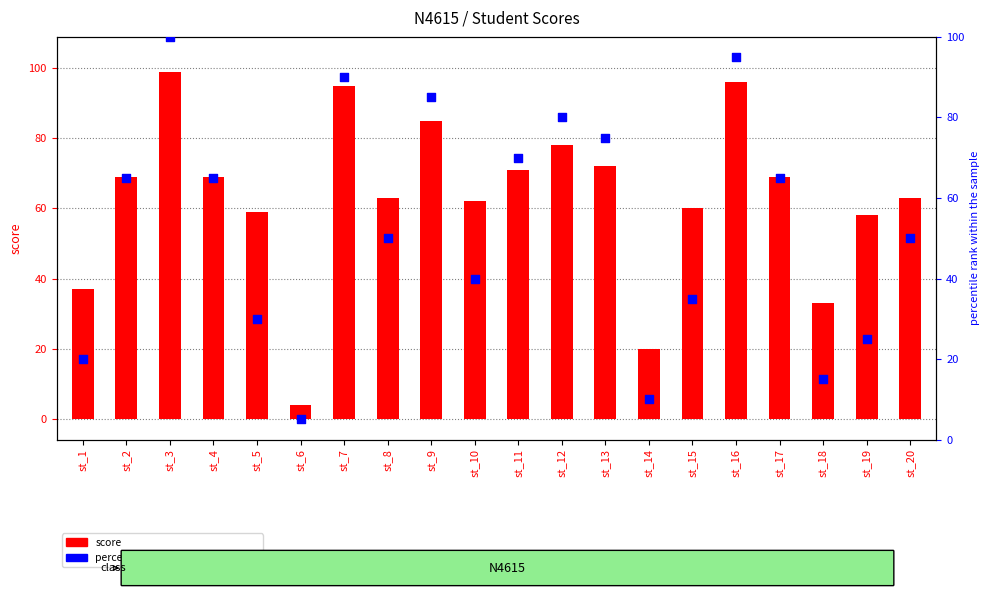

Which series reaches the minimum Y coordinate?

score